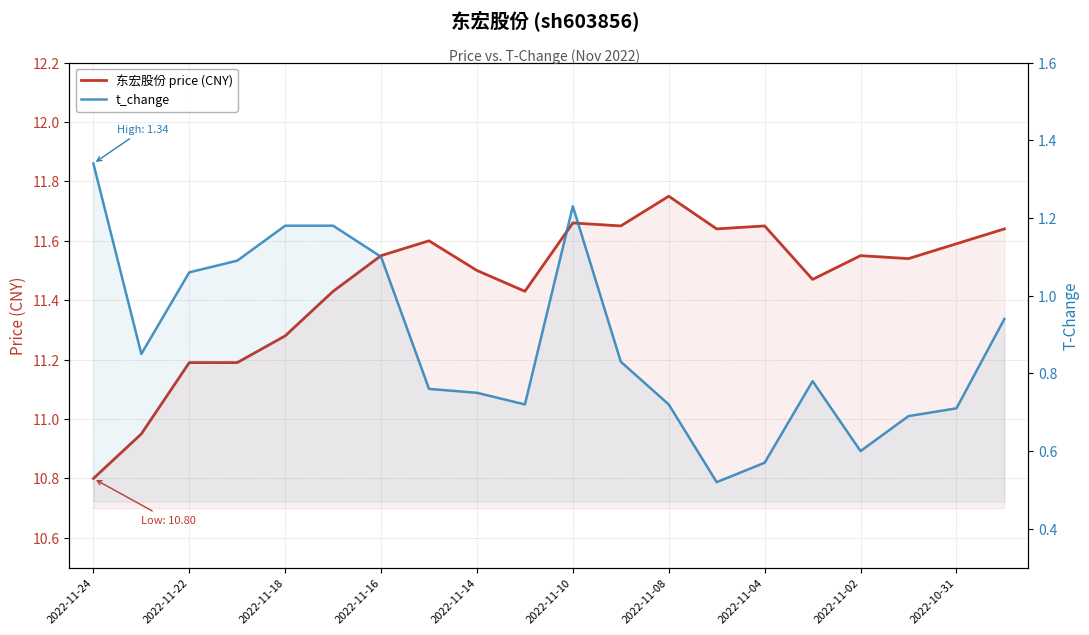

What are all the series names shown in the legend?

东宏股份 price (CNY), t_change